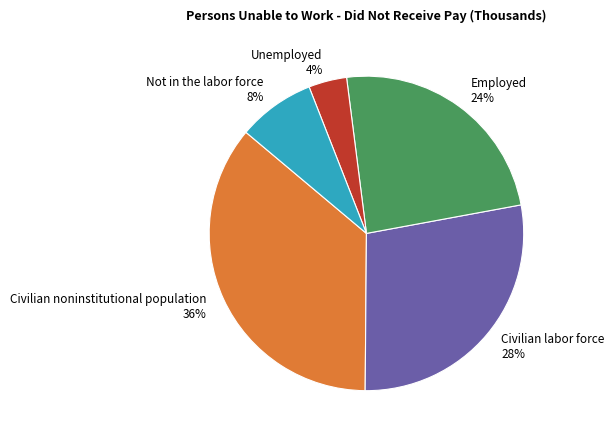

To the nearest percent, what percentage of the pie is Civilian noninstitutional population?

36%